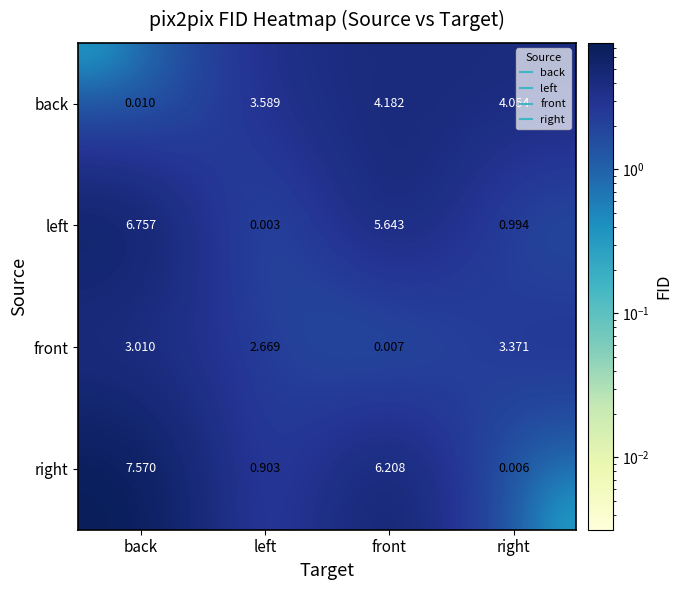

Where does the front series first go above 3?

back